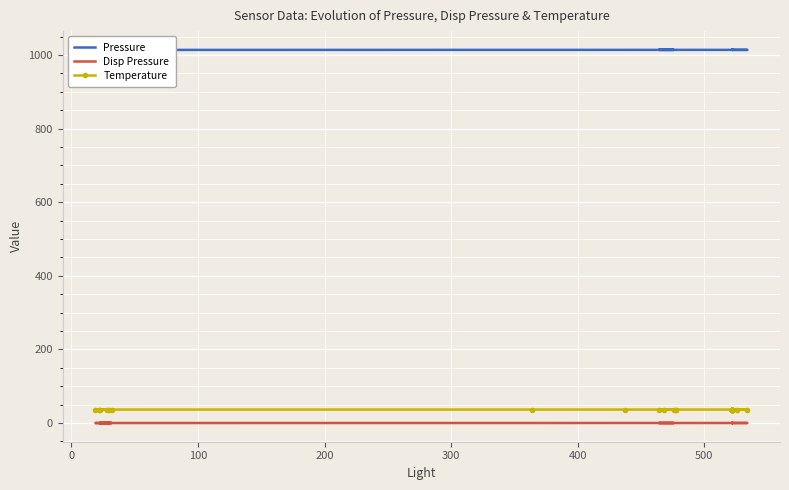

Which series has the largest range (max minus min)?

Pressure